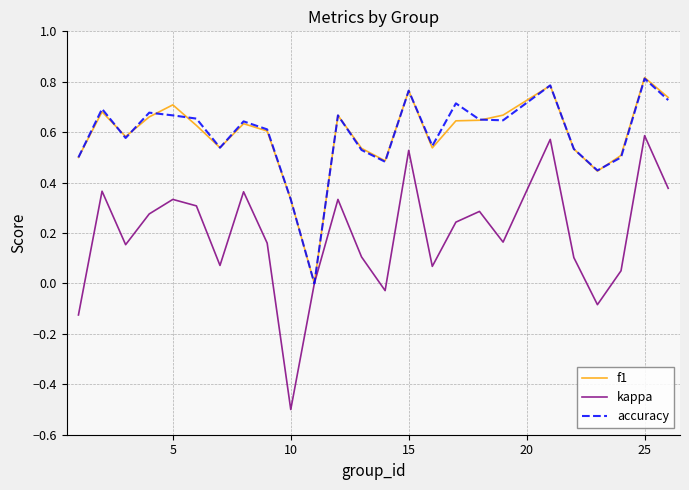

Which series has the widest spread of values?

kappa